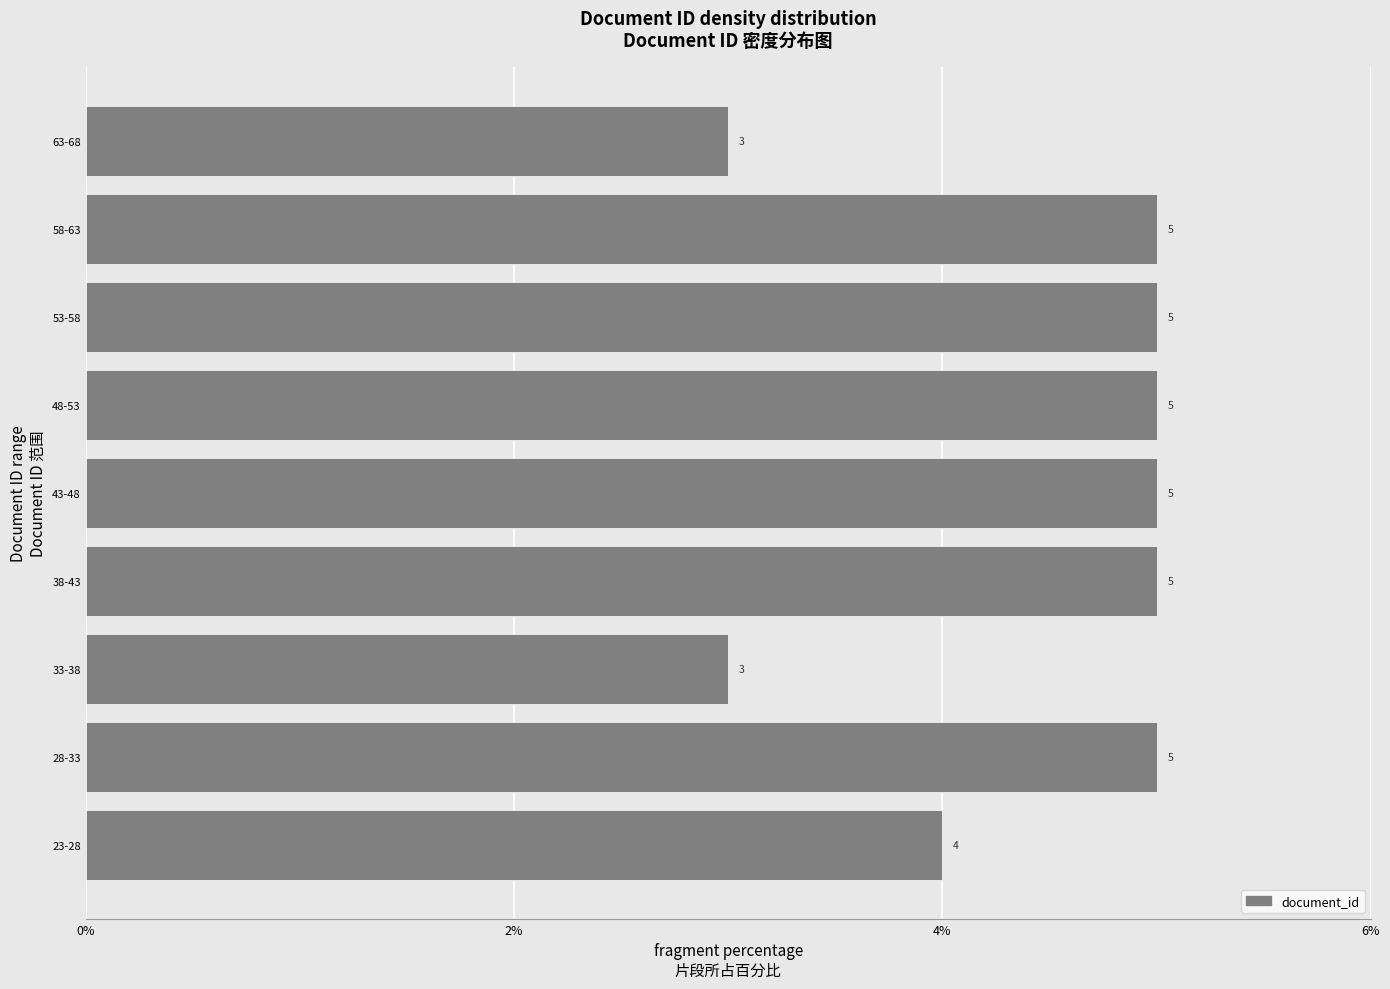

Reading bottom to top, list all the values displayed in this chart.

23-28=4	28-33=5	33-38=3	38-43=5	43-48=5	48-53=5	53-58=5	58-63=5	63-68=3